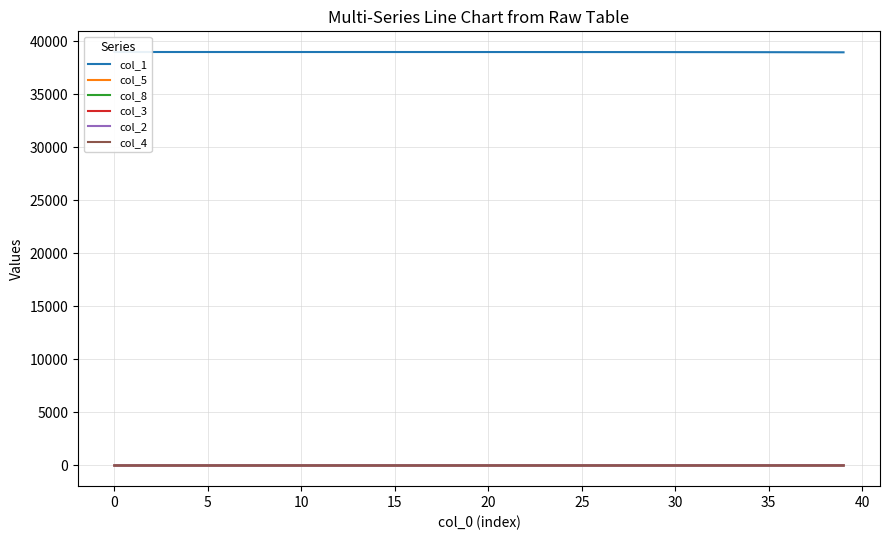

What is the label of the 20th point from the right?

20